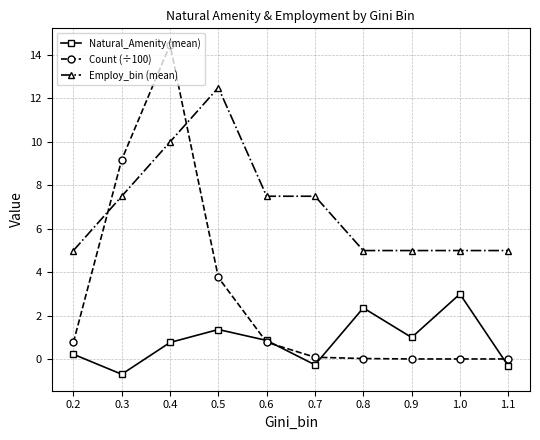

What is the label of the 3rd point from the right?

0.9